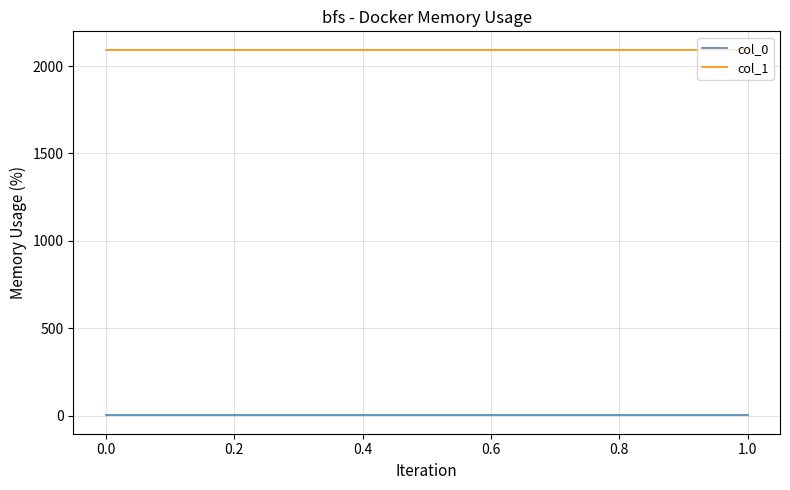

True or false: col_0 has a value of 0.4 at 1.0.

True